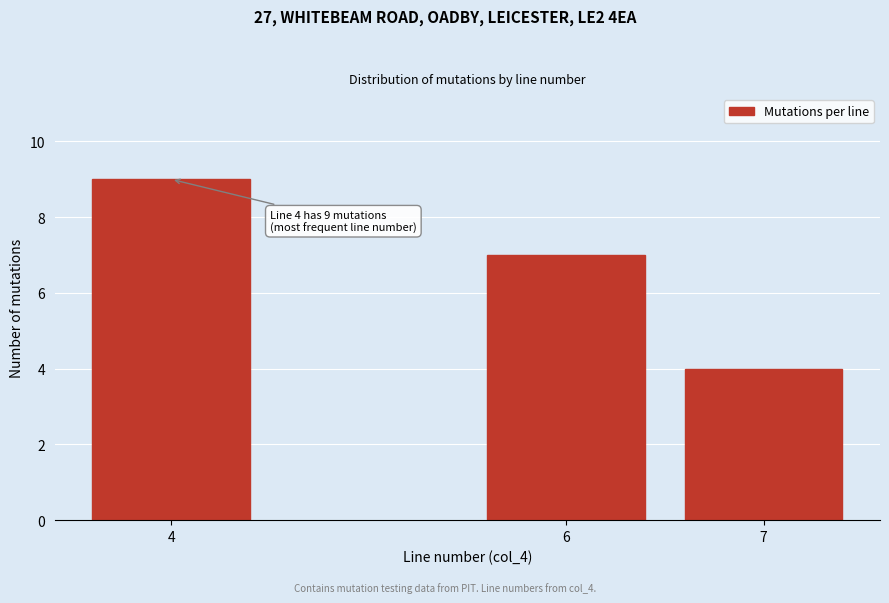

Reading right to left, list all the values displayed in this chart.

4	7	9